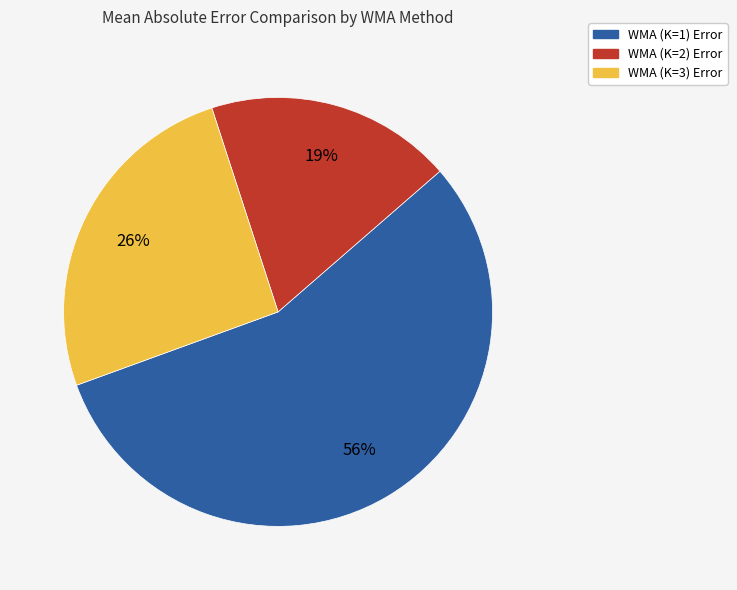

True or false: WMA (K=1) Error accounts for 67% of the total.

False